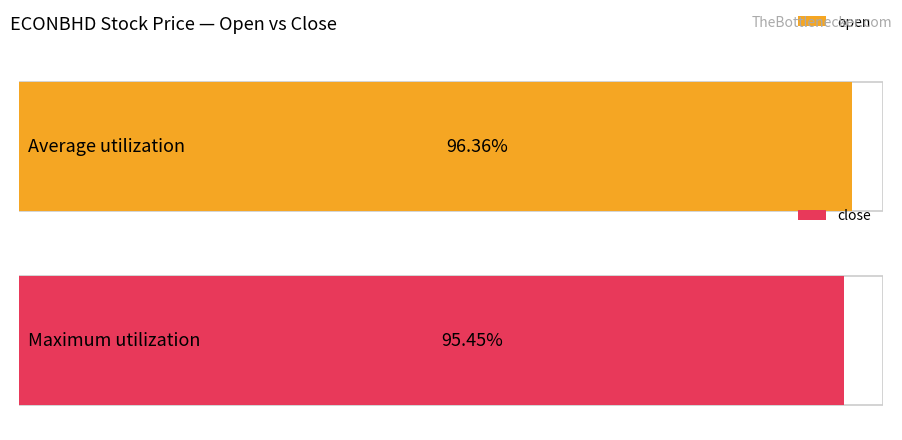

What are all the series names shown in the legend?

open, close